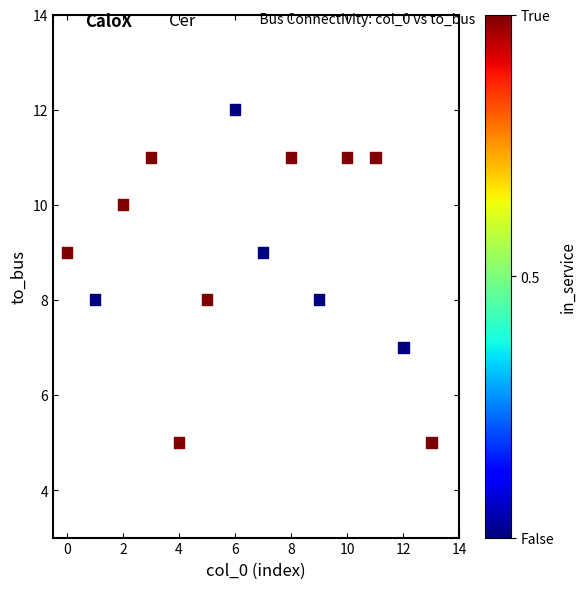

What is the range of Y values (max minus min)?

7